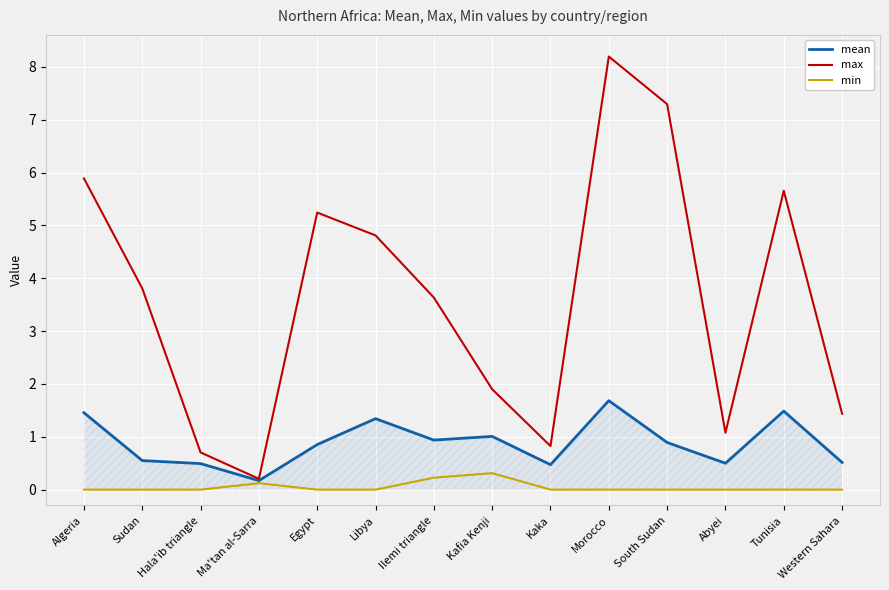

Reading left to right, list all the values displayed in this chart.

mean: 1.5	0.5	0.5	0.2	0.9	1.3	0.9	1.0	0.5	1.7	0.9	0.5	1.5	0.5
max: 5.9	3.8	0.7	0.2	5.2	4.8	3.6	1.9	0.8	8.2	7.3	1.1	5.7	1.4
min: 0.0	0.0	0.0	0.1	0.0	0.0	0.2	0.3	0.0	0.0	0.0	0.0	0.0	0.0